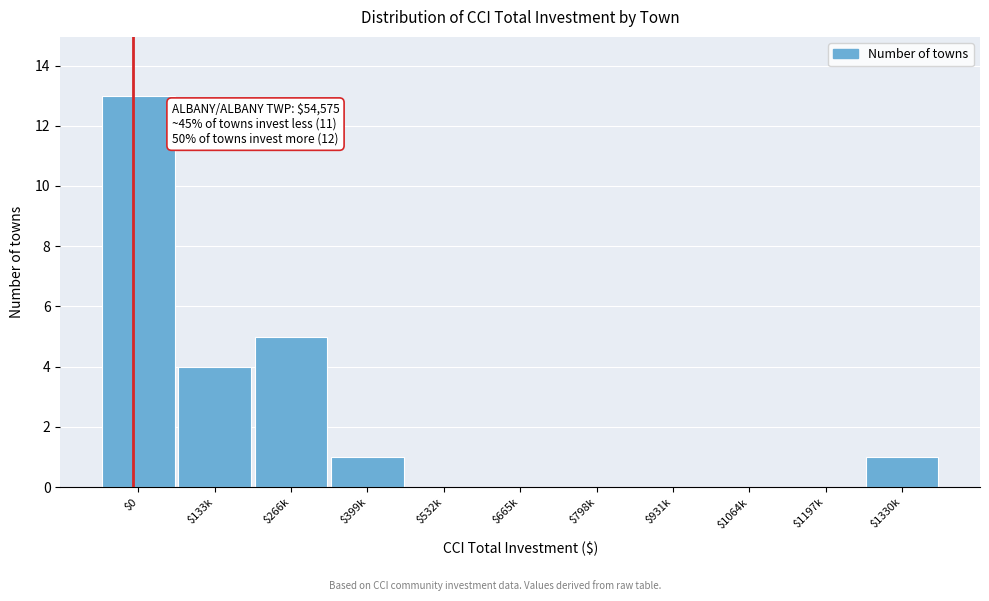

What is the sum of all values?

24